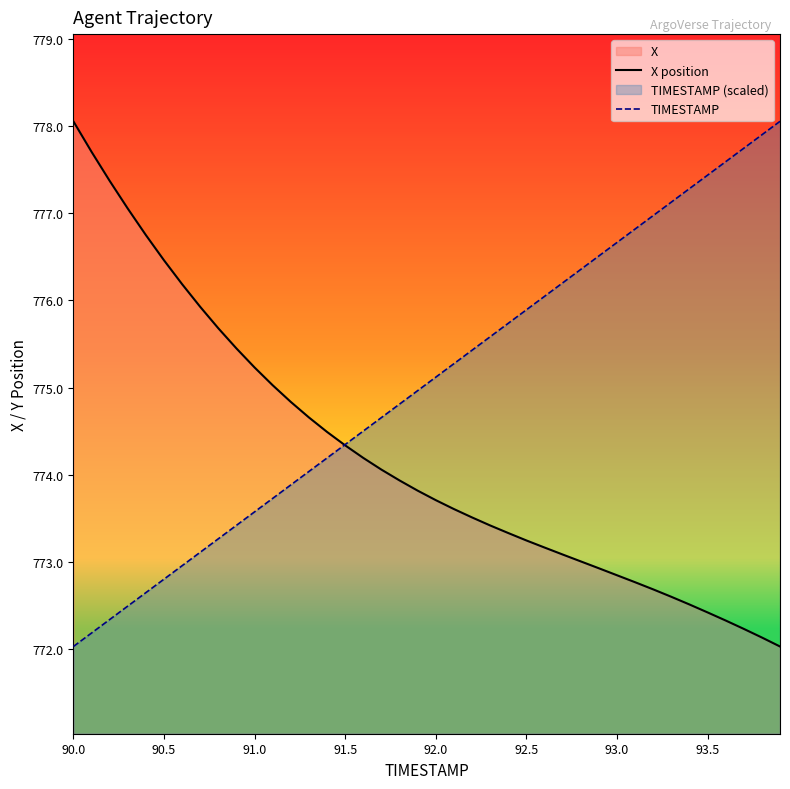

True or false: TIMESTAMP and X position intersect in this chart.

True